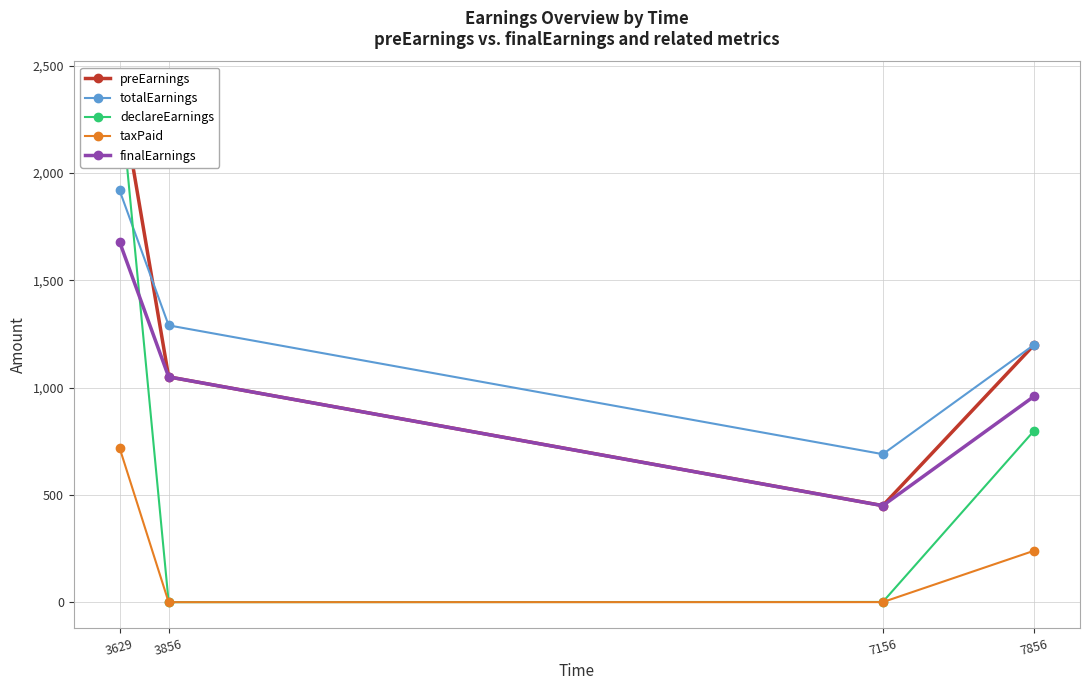

Which series has the largest range (max minus min)?

declareEarnings